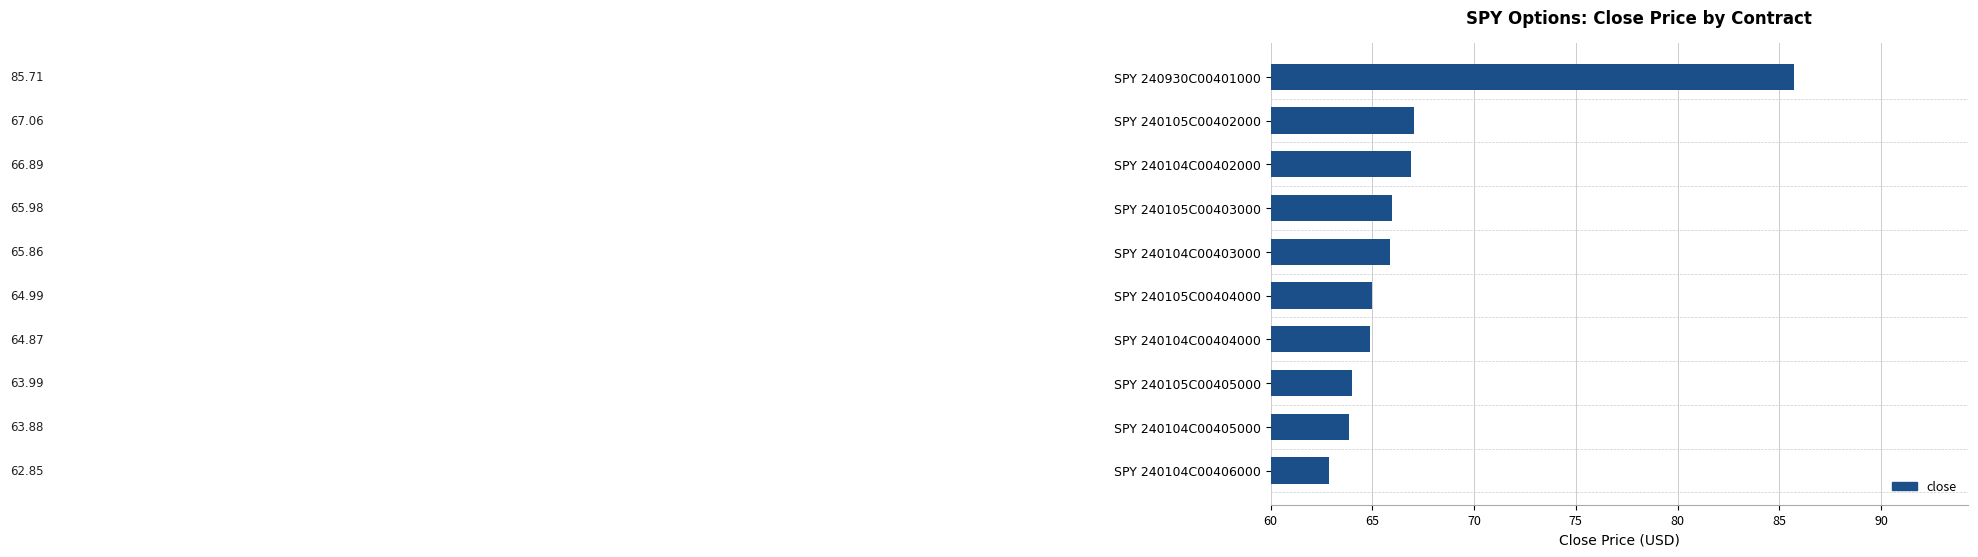

Approximately how many times larger is the value at SPY 240104C00406000 compared to SPY 240105C00402000?

0.9